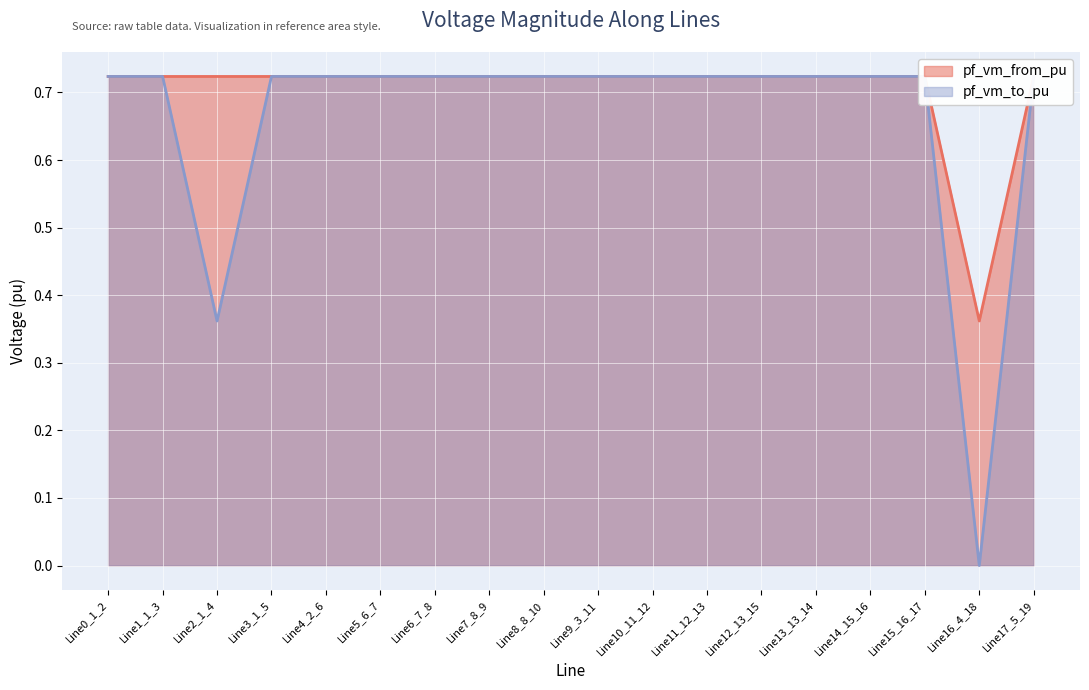

True or false: pf_vm_to_pu has a value of 0.7 at Line14_15_16.

True